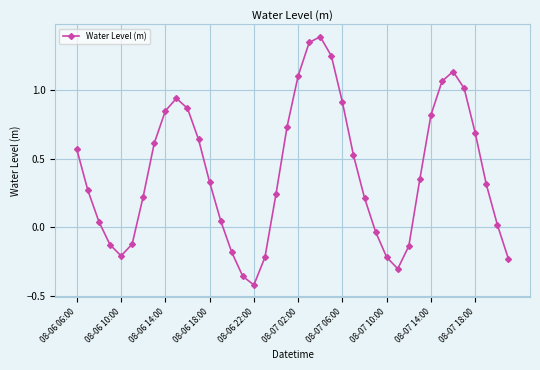

What is the sum of all values?

16.0